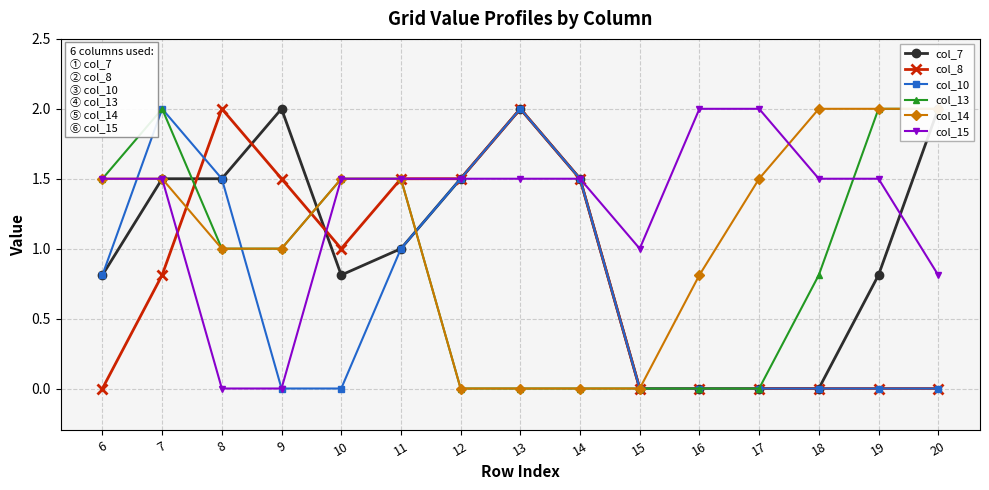

What is the difference between the col_8 values at 9 and 19?

1.5